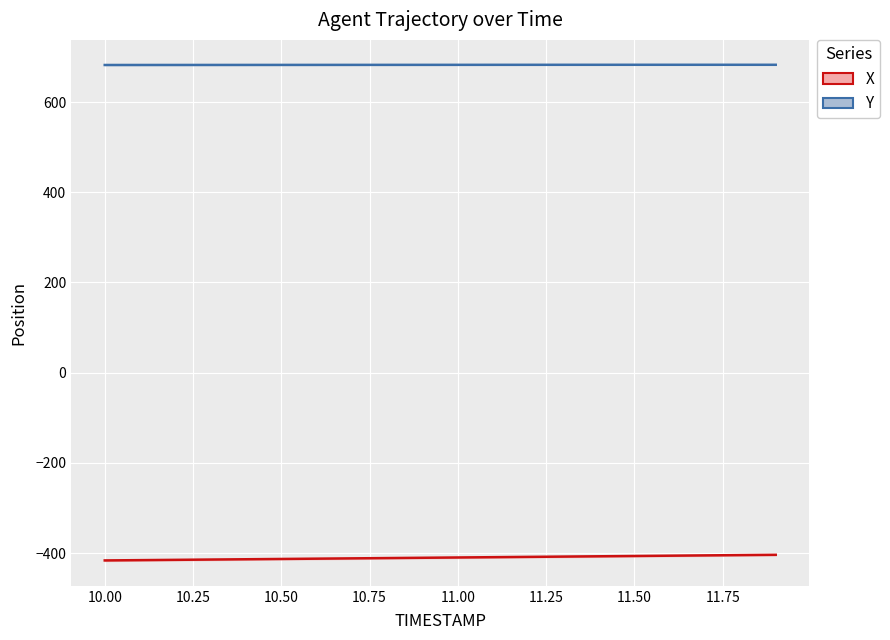

Count the Y values in the range 682 to 683.

20